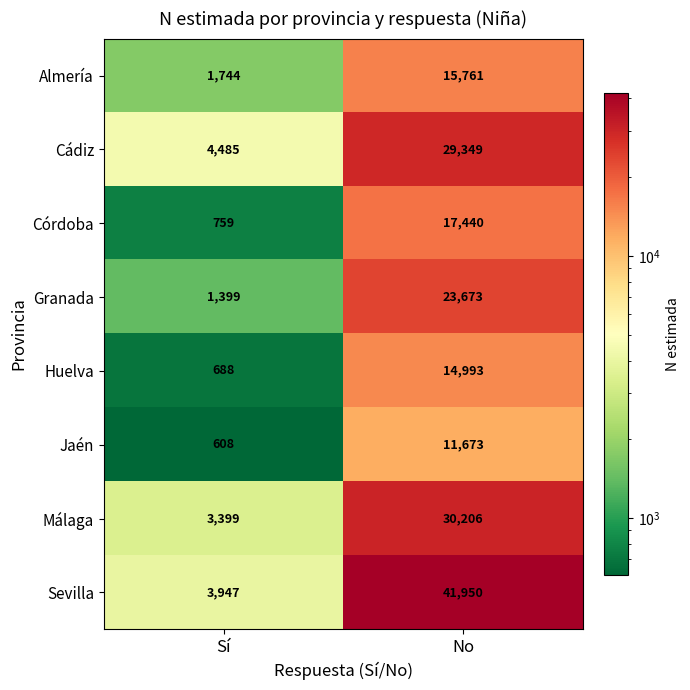

Read the Jaén value at Sí, to the nearest 50.

600